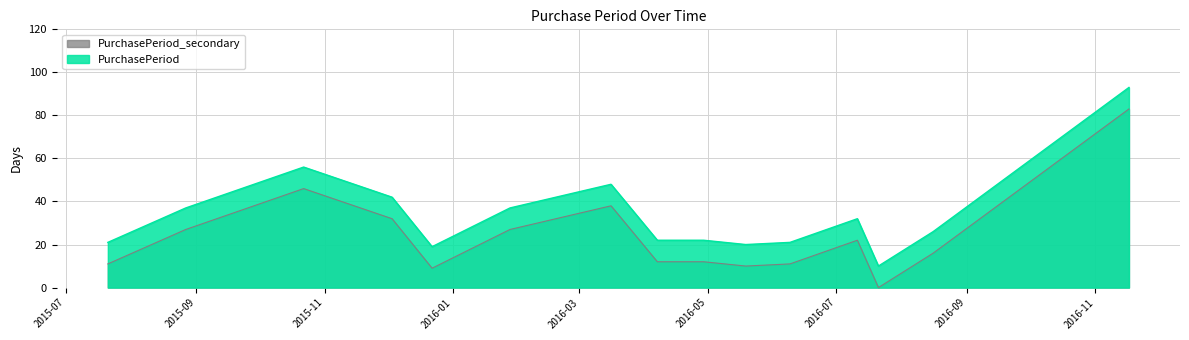

Rank the categories by value from highest to lowest.

2016-11-17, 2015-10-22, 2016-03-16, 2015-12-03, 2015-08-27, 2016-01-28, 2016-07-11, 2016-08-16, 2016-04-07, 2016-04-29, 2015-07-21, 2016-06-09, 2016-05-19, 2015-12-22, 2016-07-21